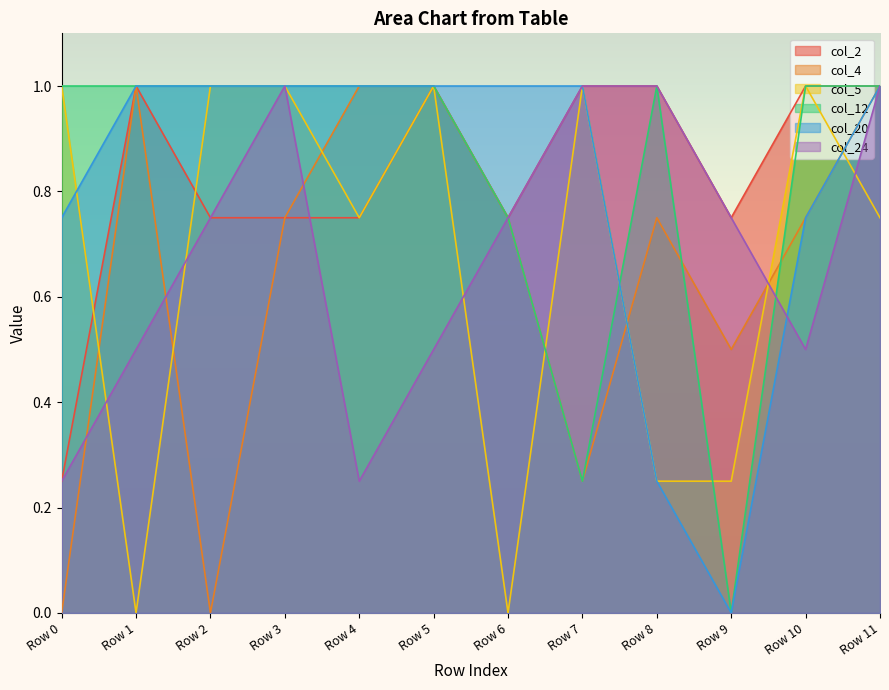

Reading left to right, extract all data points from this chart.

col_2: 0.2	1.0	0.8	0.8	0.8	1.0	0.8	1.0	1.0	0.8	1.0	1.0
col_4: 0.0	1.0	0.0	0.8	1.0	1.0	0.8	0.2	0.8	0.5	0.8	1.0
col_5: 1.0	0.0	1.0	1.0	0.8	1.0	0.0	1.0	0.2	0.2	1.0	0.8
col_12: 1.0	1.0	1.0	1.0	1.0	1.0	0.8	0.2	1.0	0.0	1.0	1.0
col_20: 0.8	1.0	1.0	1.0	1.0	1.0	1.0	1.0	0.2	0.0	0.8	1.0
col_24: 0.2	0.5	0.8	1.0	0.2	0.5	0.8	1.0	1.0	0.8	0.5	1.0